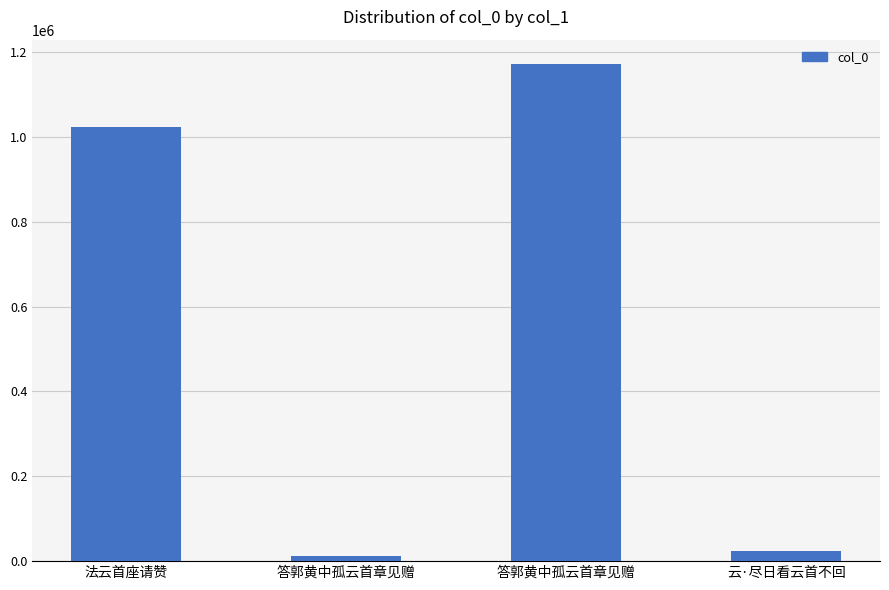

What is the sum of all values?

2227623